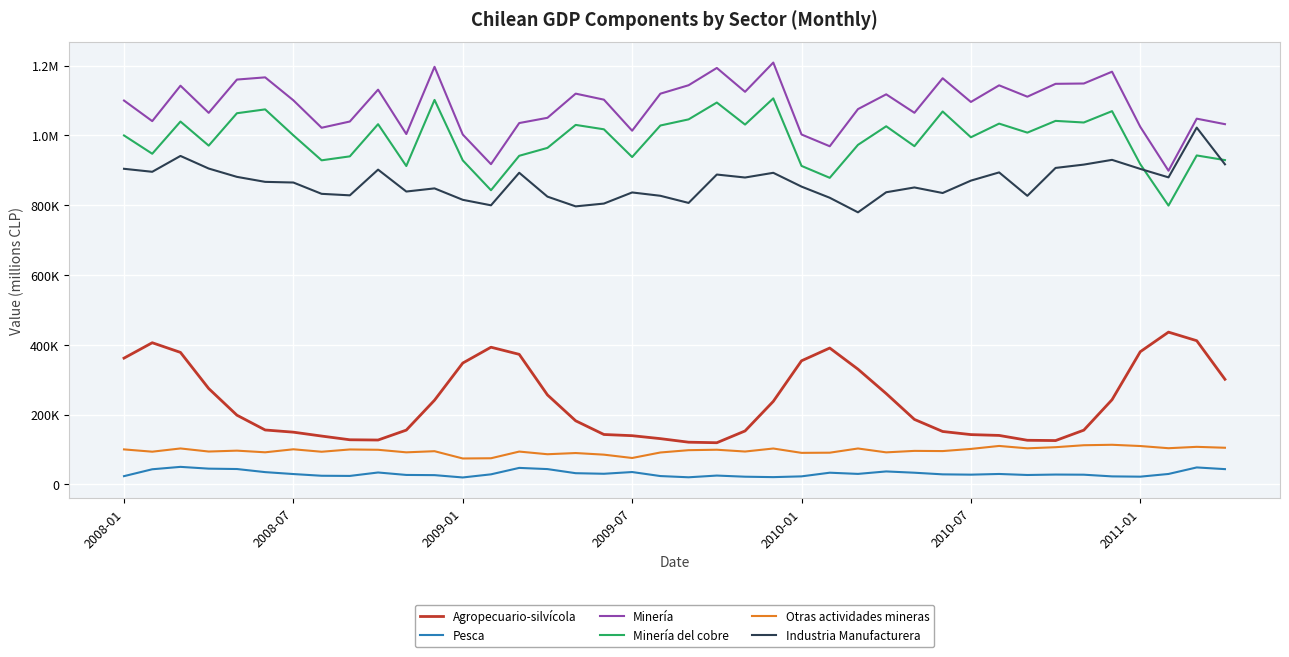

True or false: Otras actividades mineras and Pesca intersect in this chart.

False